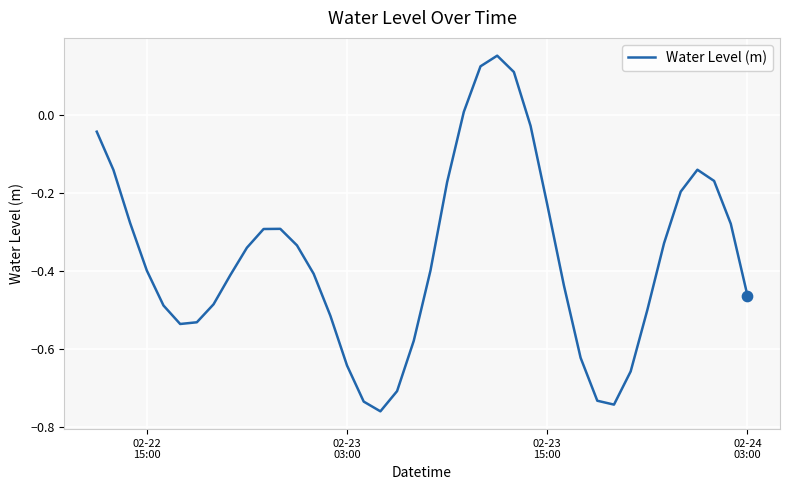

What is the difference between the maximum and minimum values?

0.9